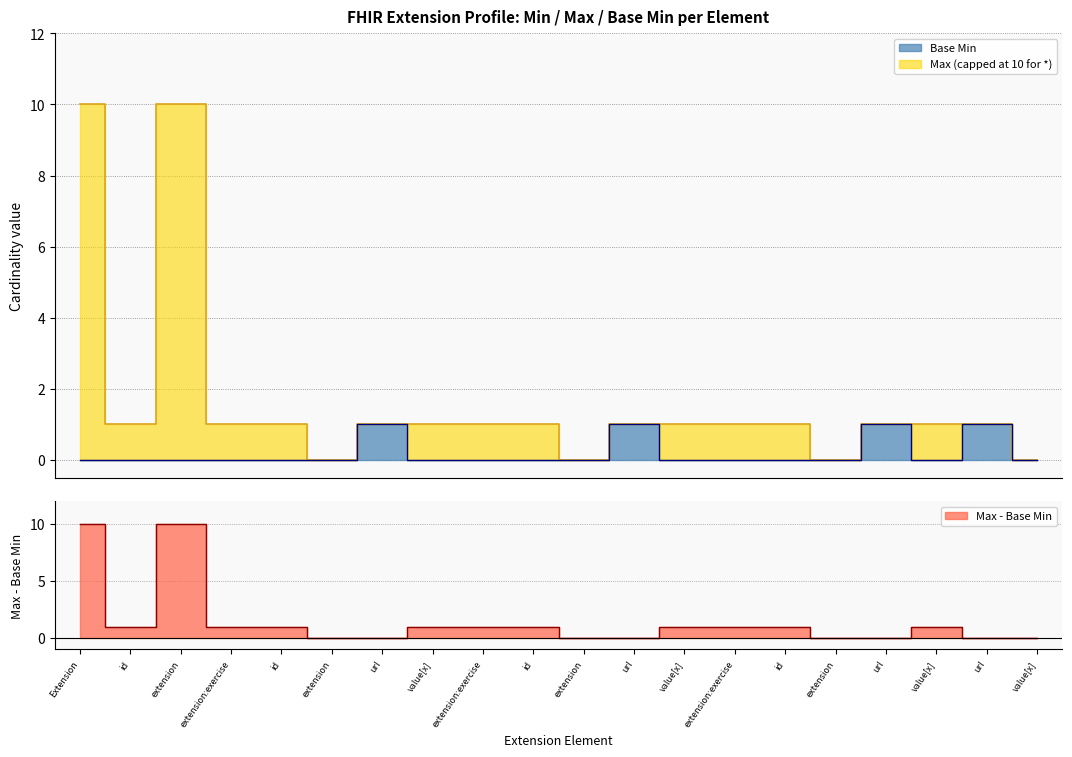

What is the value of the Base Min point at the 7th from the left?

1